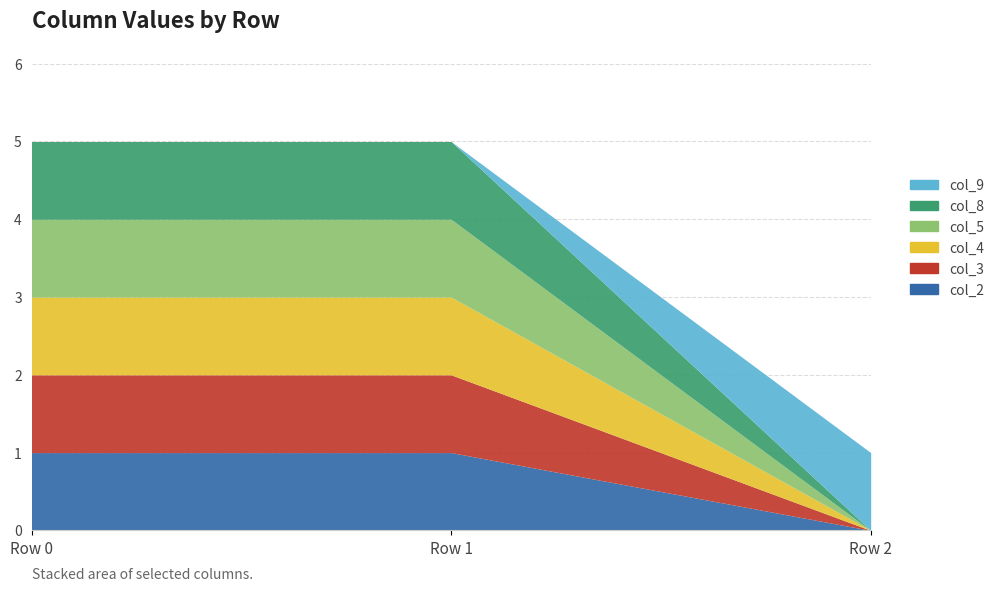

Which series has the largest total across all categories?

col_2